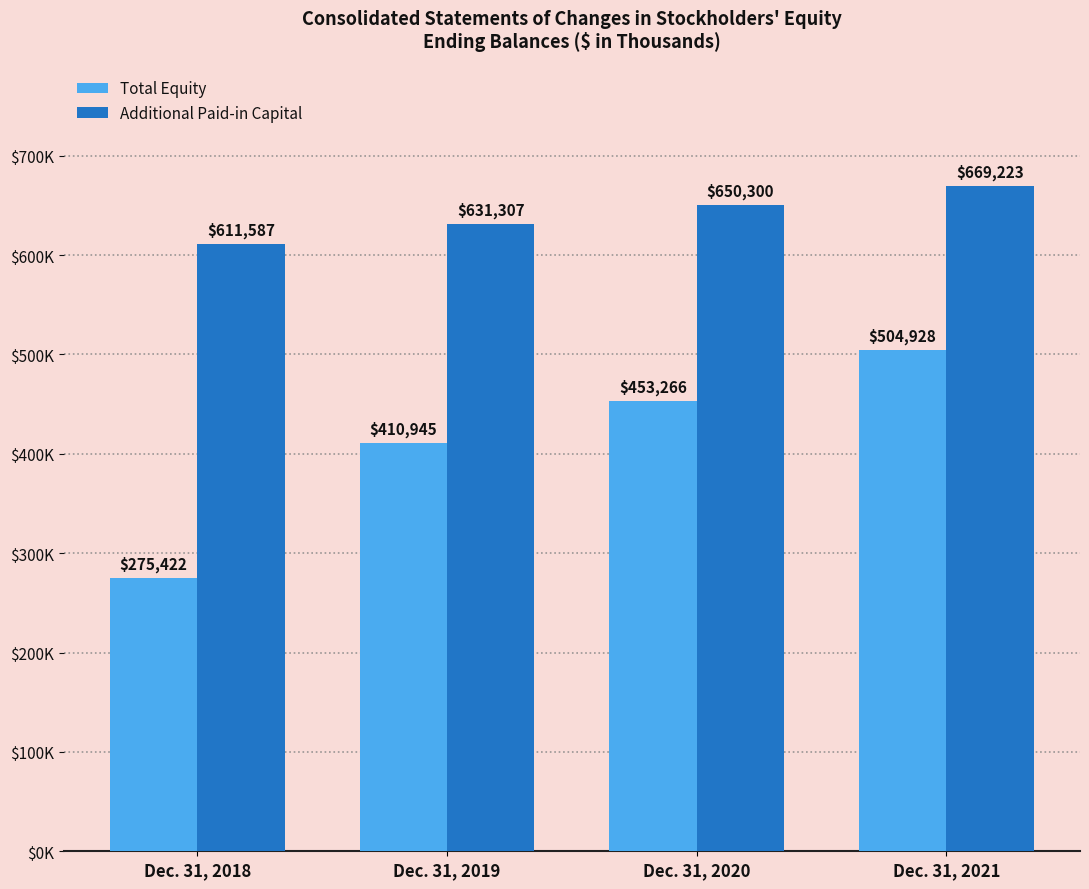

What are all the series names shown in the legend?

Total Equity, Additional Paid-in Capital